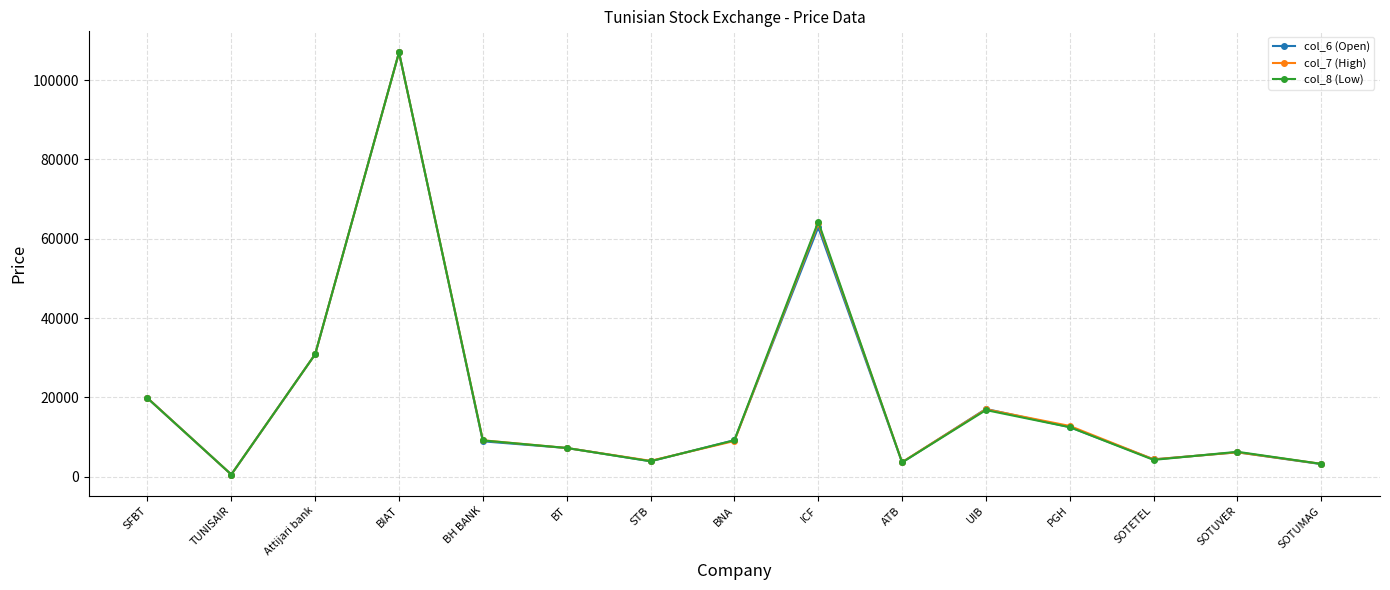

What is the average value of the col_7 (High) series?

19921